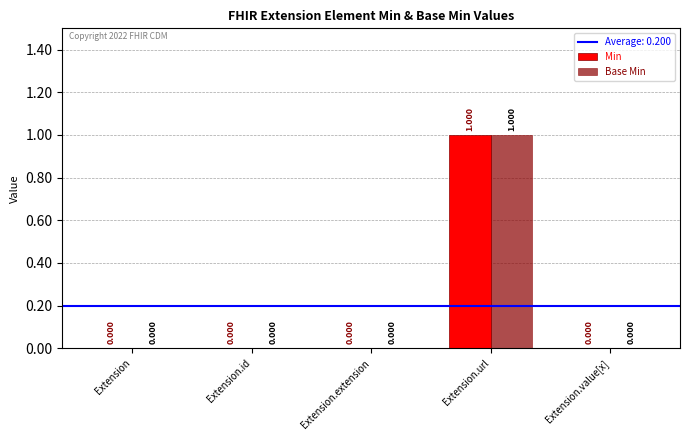

At which category is the sum across all series the highest?

Extension.url